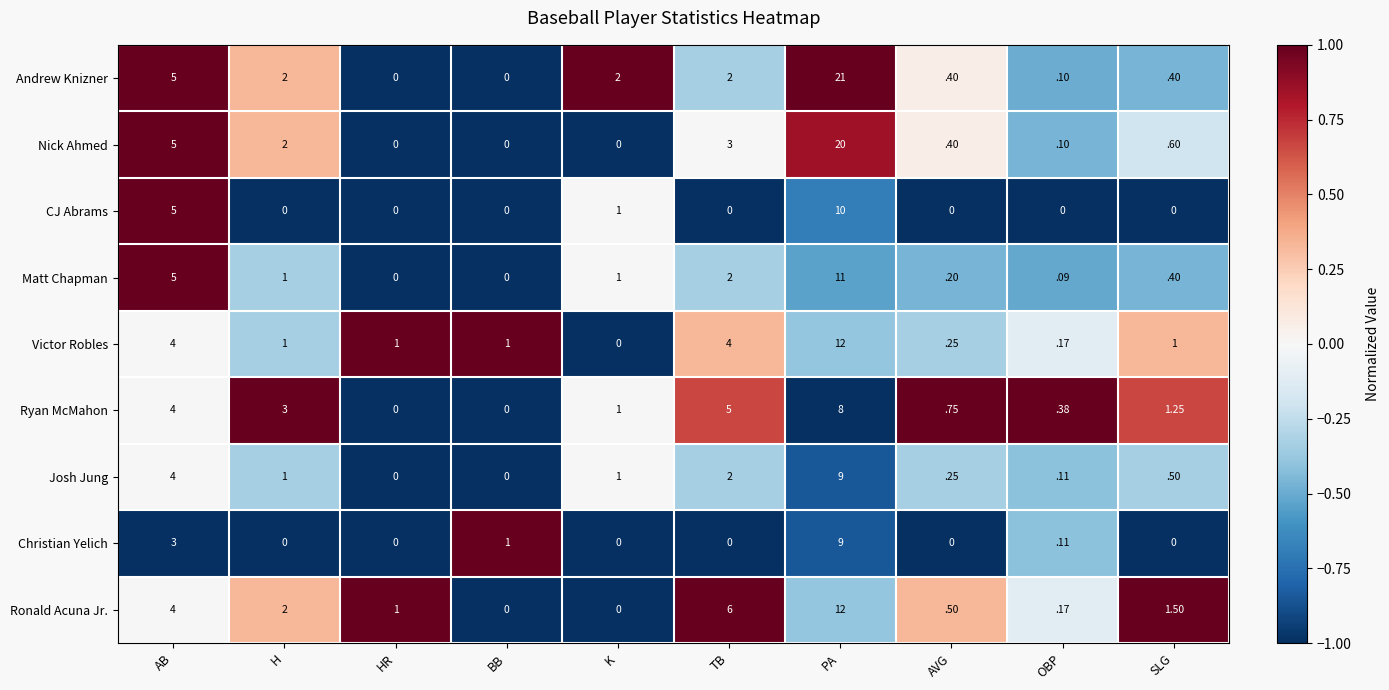

At which label does Victor Robles reach its peak?

PA